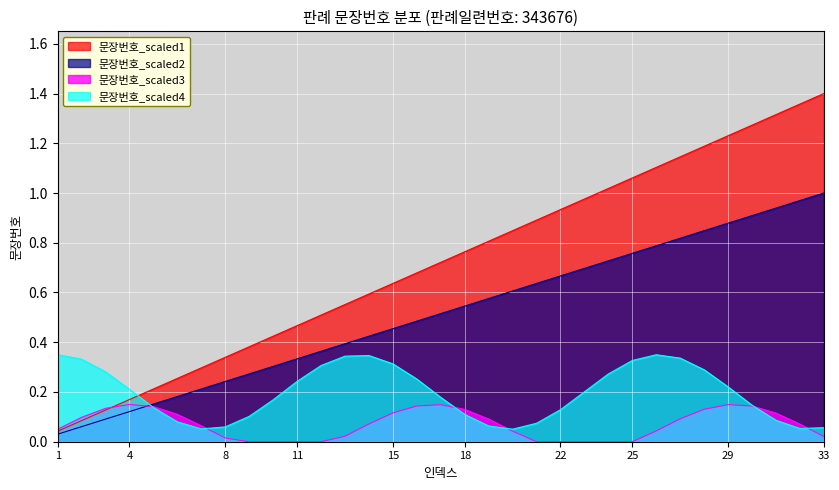

Rank the categories by value from lowest to highest.

1, 2, 3, 4, 5, 6, 7, 8, 9, 10, 11, 12, 13, 14, 15, 16, 17, 18, 19, 20, 21, 22, 23, 24, 25, 26, 27, 28, 29, 30, 31, 32, 33